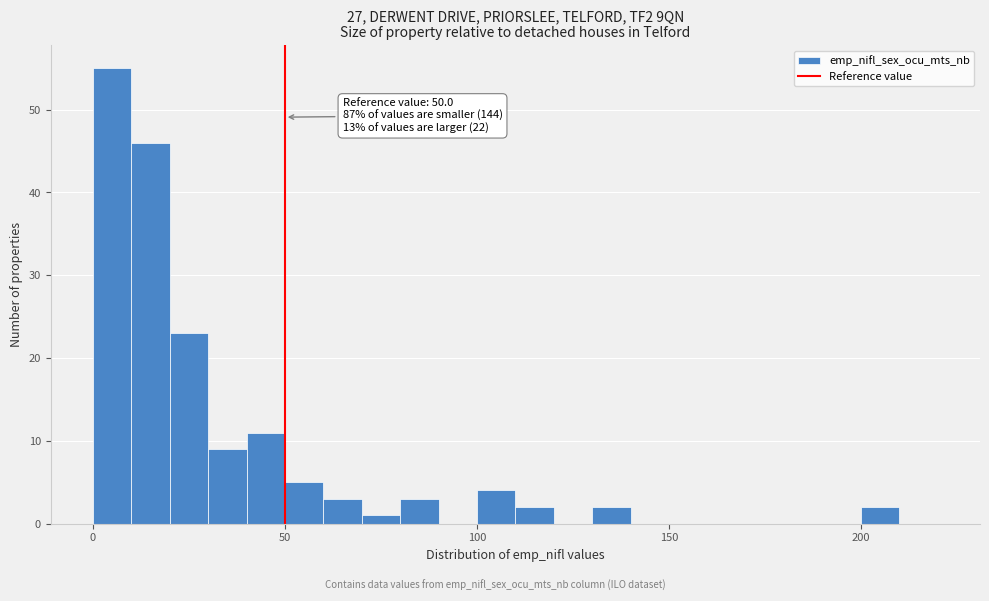

Around what value on the x-axis is the tallest bar? Give the approximate position of its centre, as read against the axis.

5